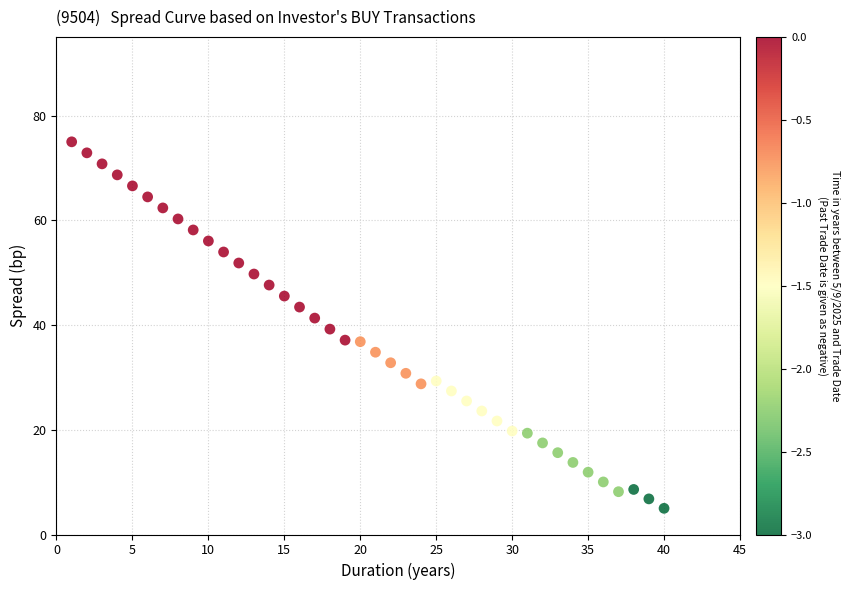

What is the range of Y values (max minus min)?

70.0